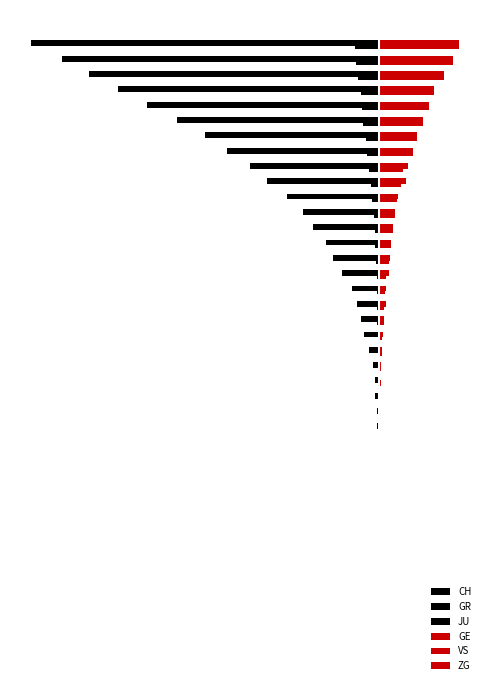

Which series has the largest total across all categories?

GE